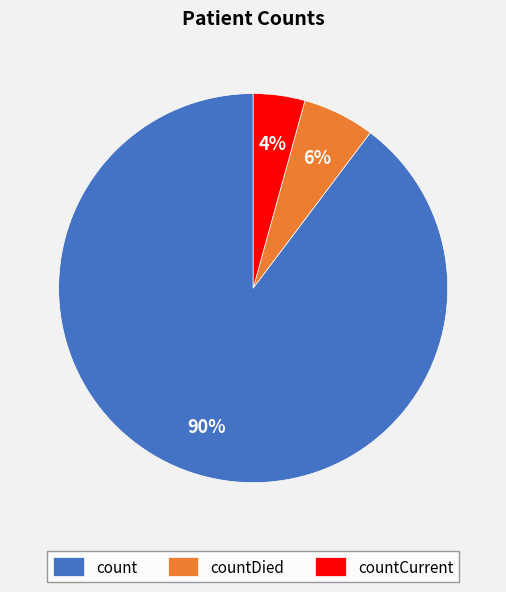

Is count the majority of the pie?

Yes